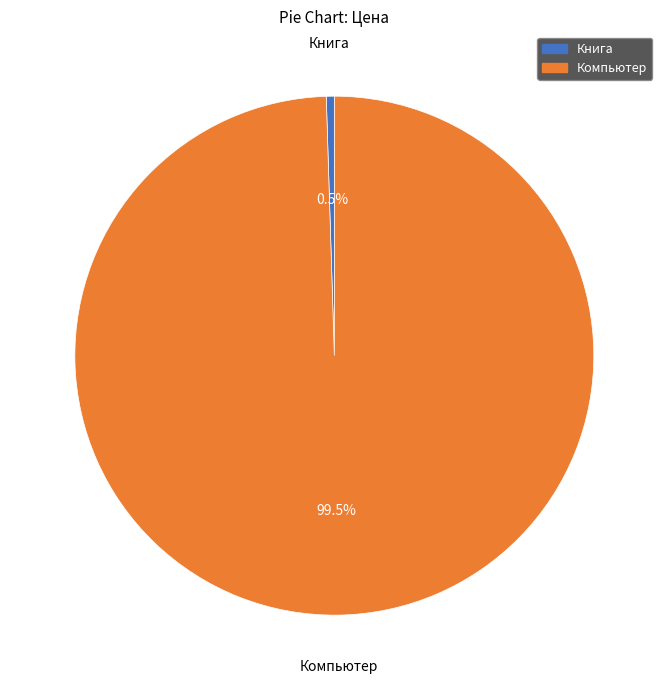

Approximately how many times larger is the value at Компьютер compared to Книга?

200.0